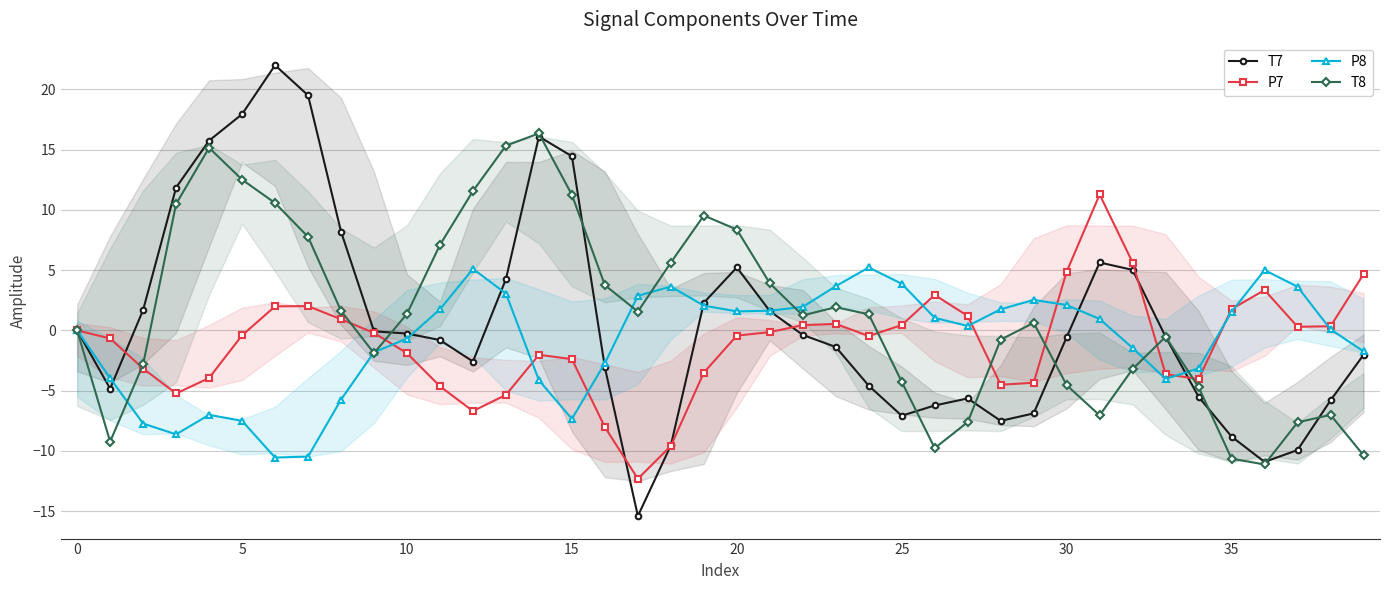

What is the label of the 24th point from the left?

23